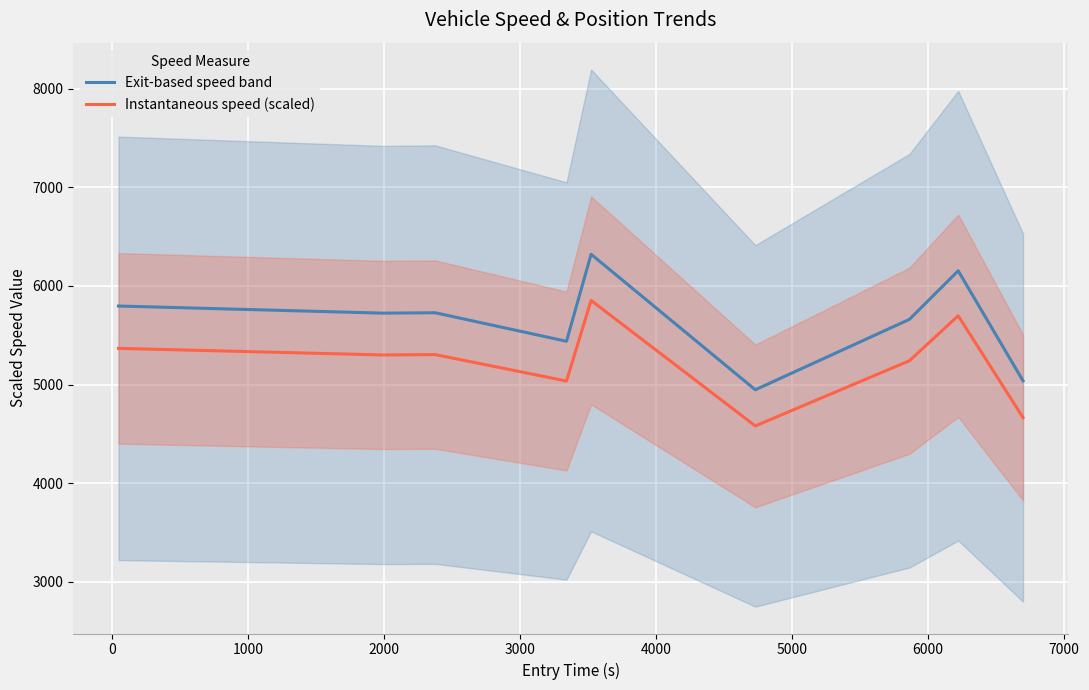

What is the greatest value displayed?

6321.0